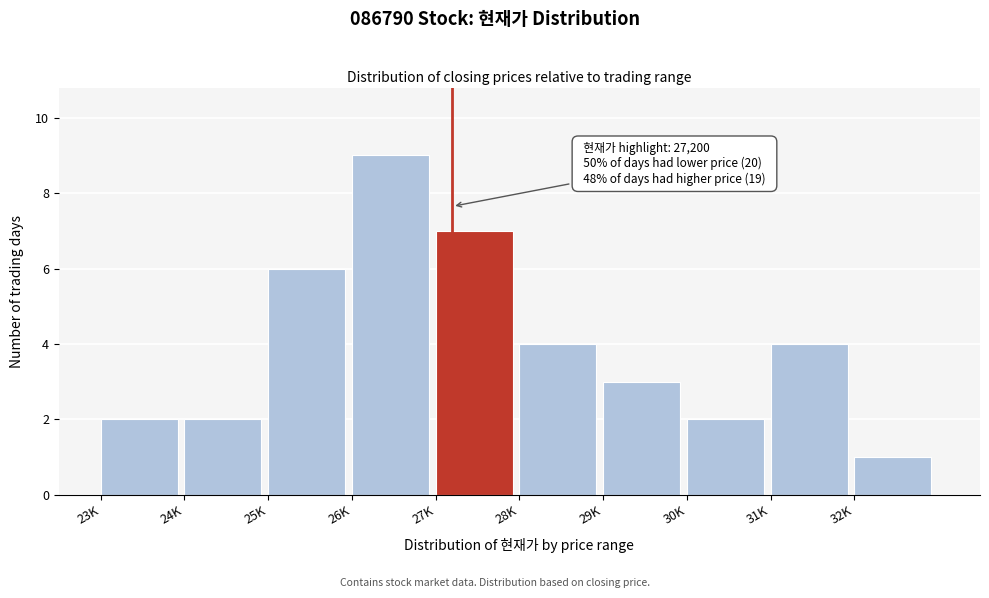

Reading left to right, what are all the values shown in this chart?

2	2	6	9	7	4	3	2	4	1